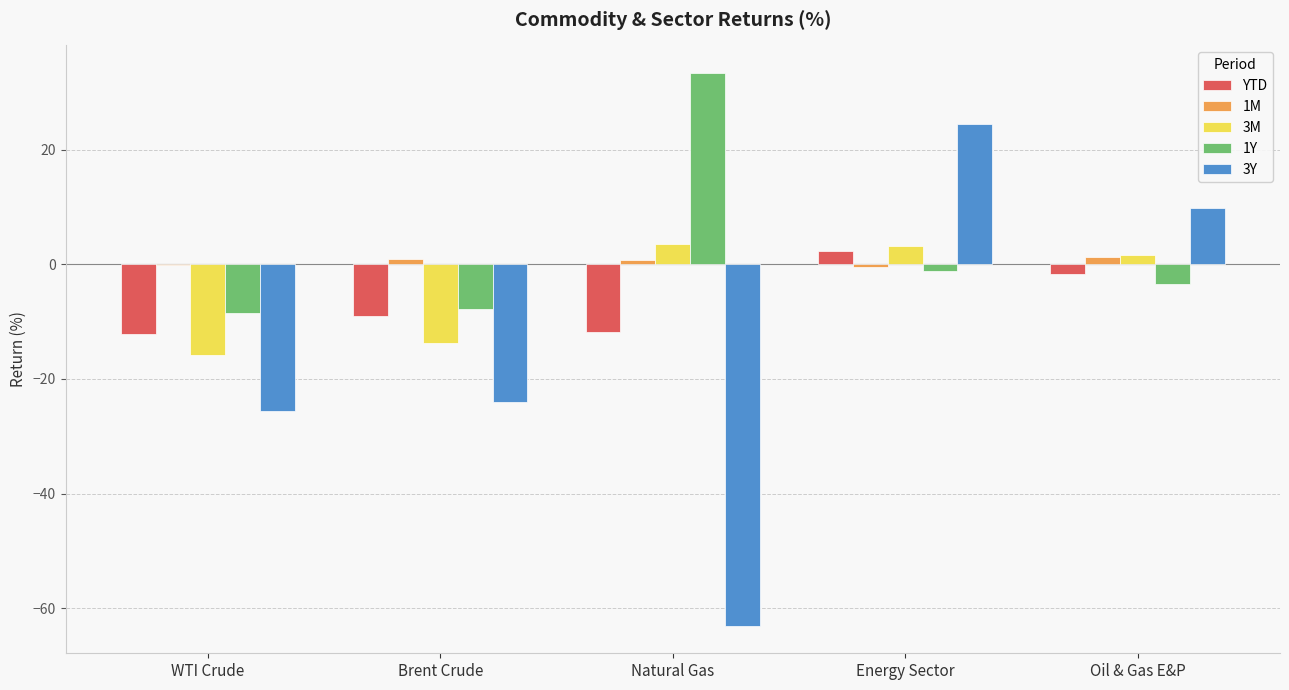

How many data points does each series have?

5